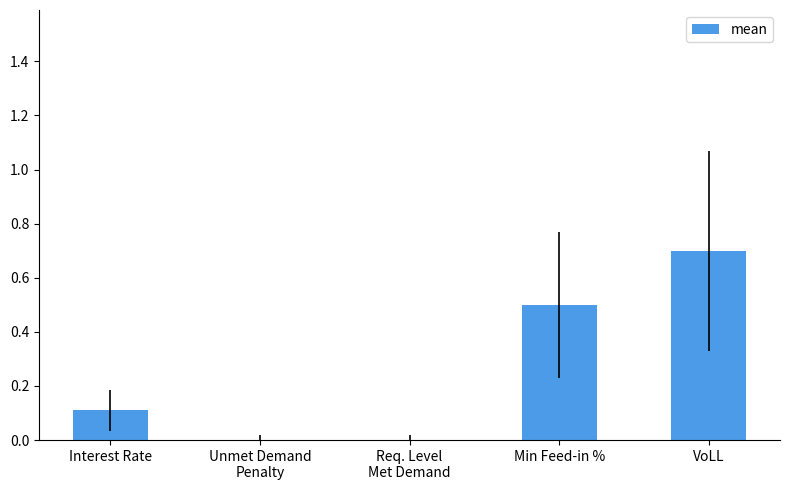

Count the values in the range 0 to 1.

5